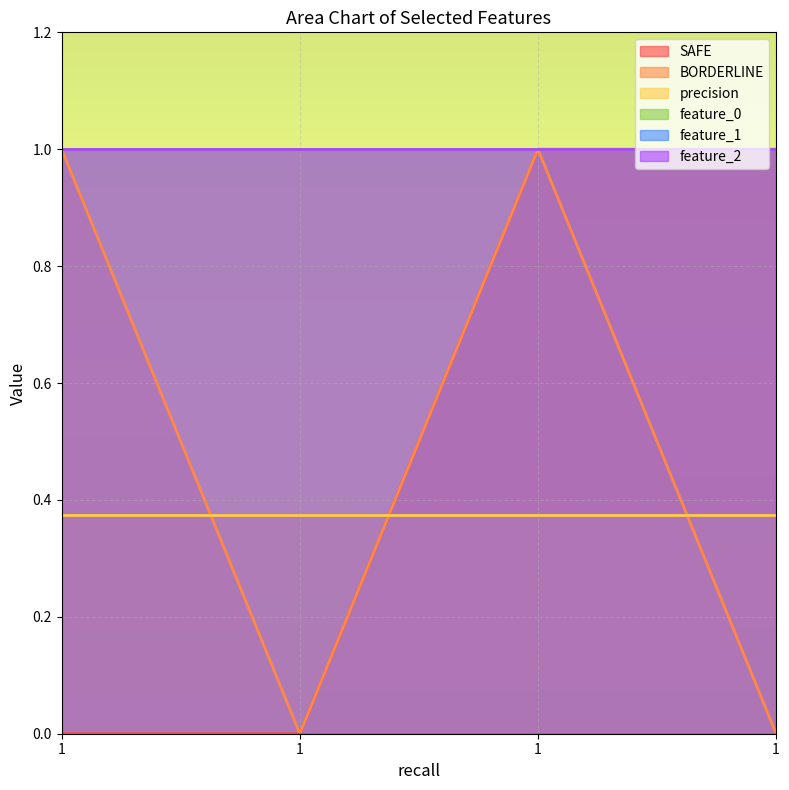

How many values in SAFE are above zero?

2